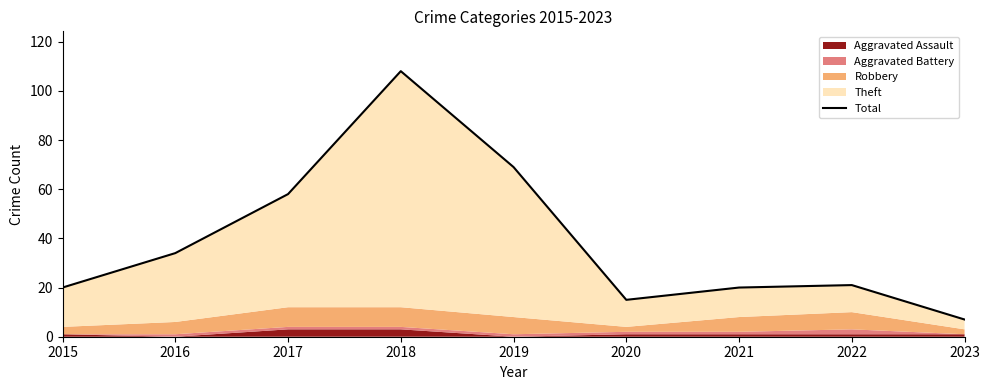

Where is the first local minimum?

2020